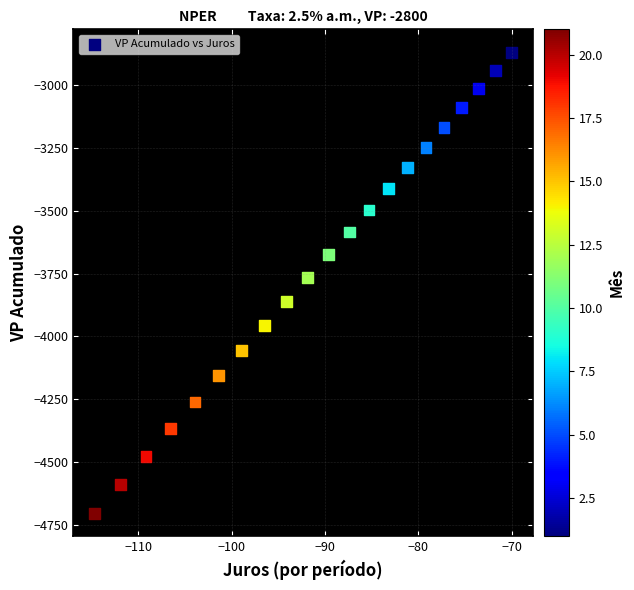

What is the range of Y values (max minus min)?

1832.8